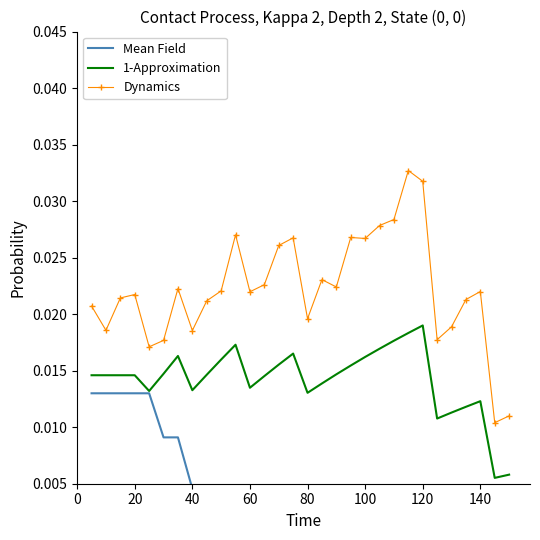

True or false: Dynamics has a value of 0.0 at 100.

False